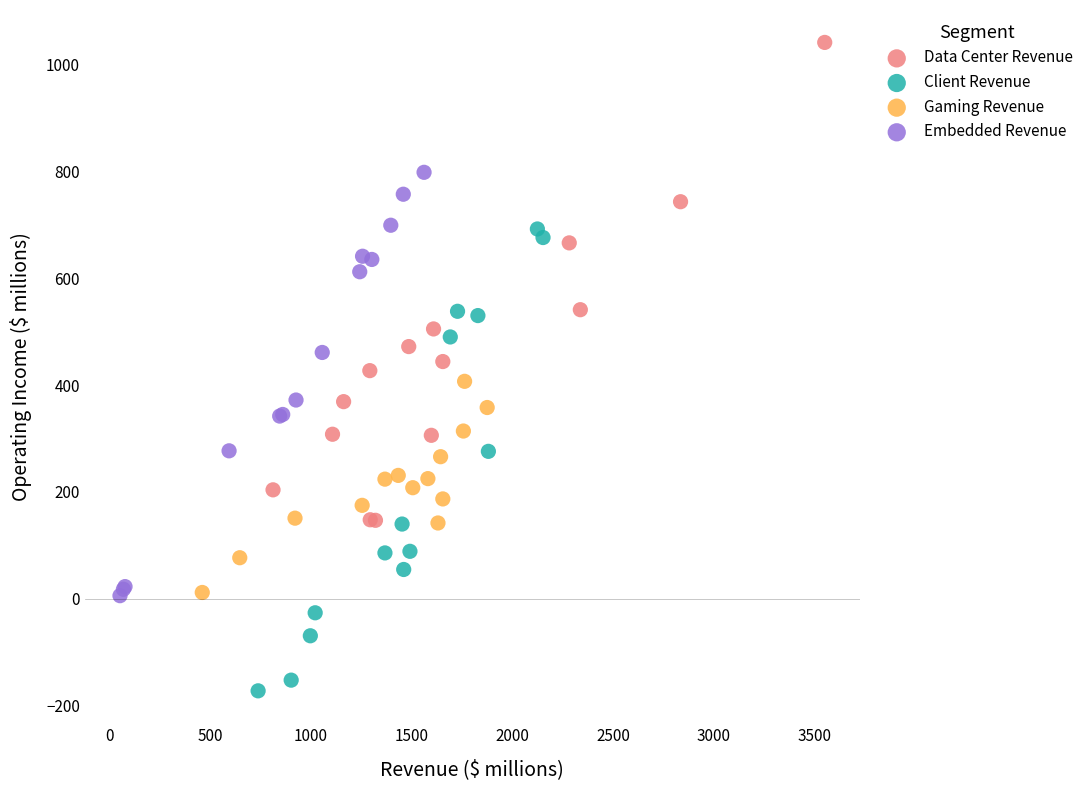

Which series reaches the minimum Y coordinate?

Client Revenue